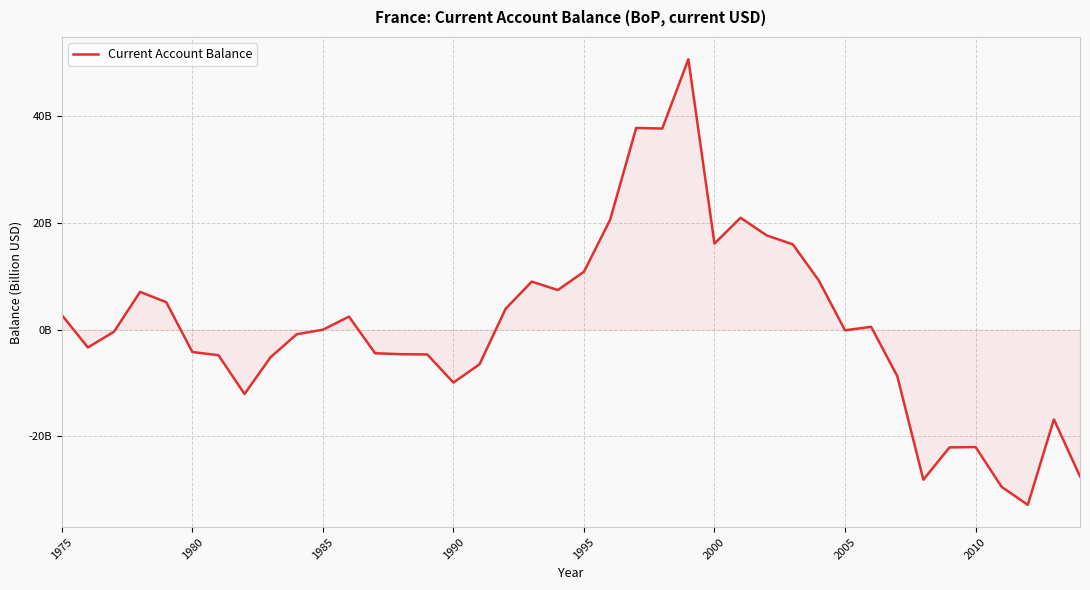

Is this an area chart (filled region under the line)?

Yes